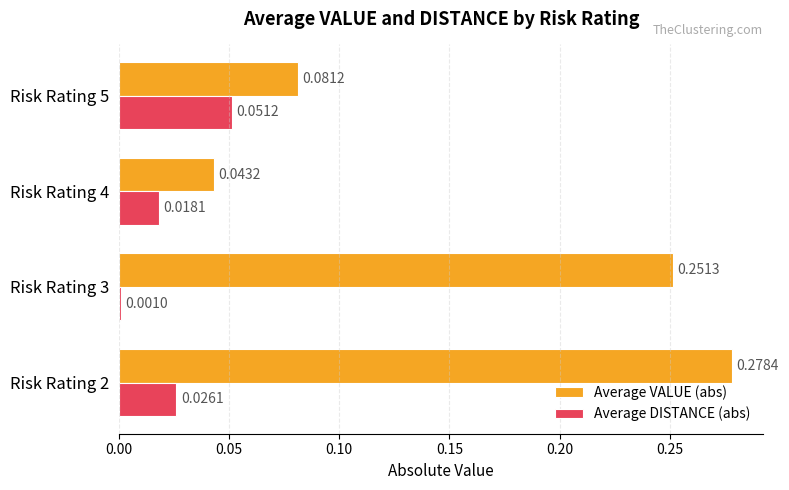

At how many categories does at least one series exceed 0?

4